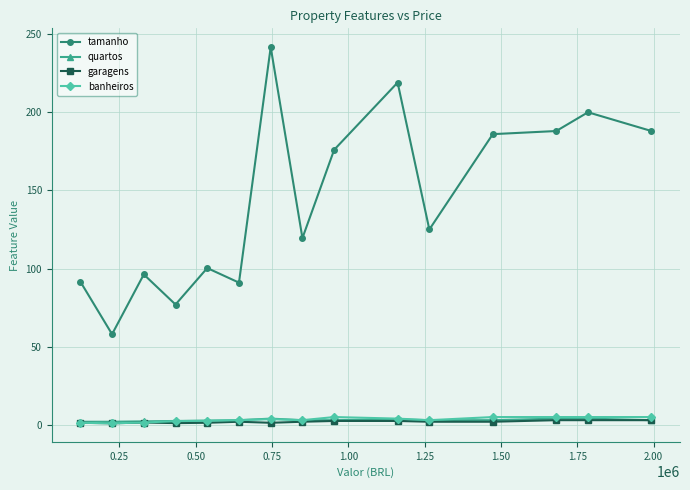

What is the minimum value for tamanho?

58.0